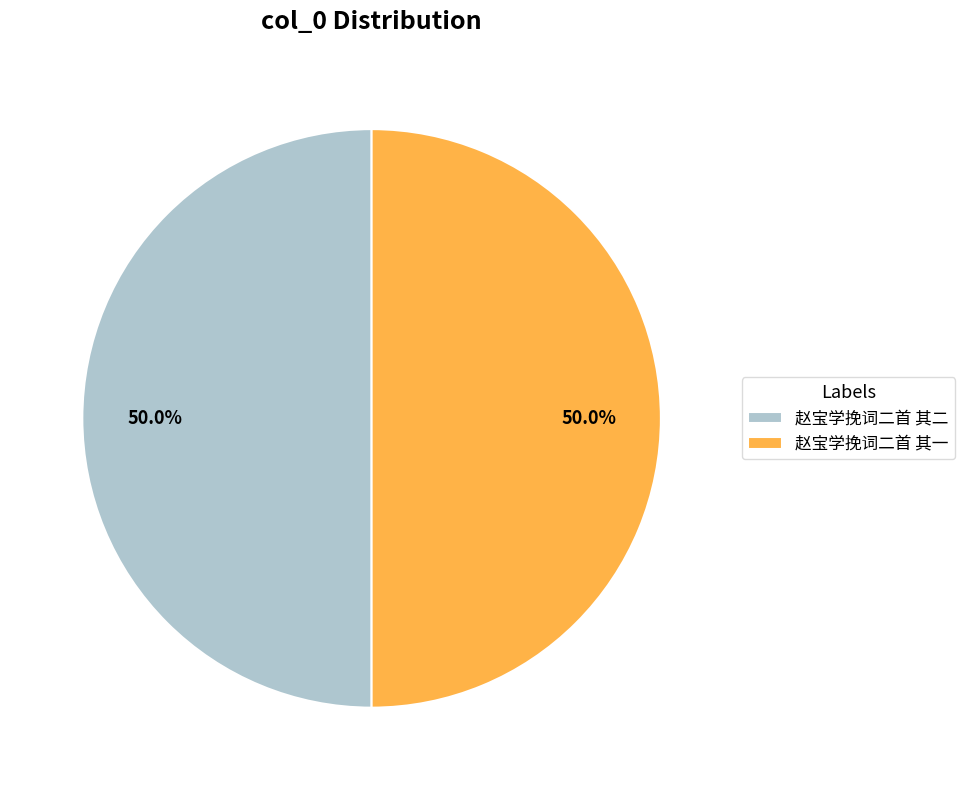

What portion of the pie excludes 赵宝学挽词二首 其二?

50.0%